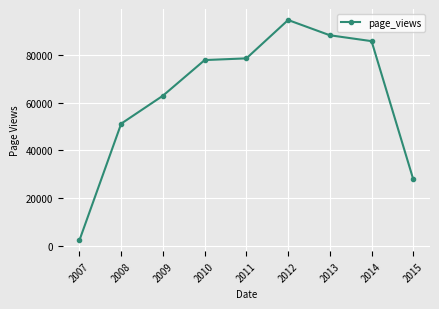

True or false: the data has more than 0 interior local peaks.

True